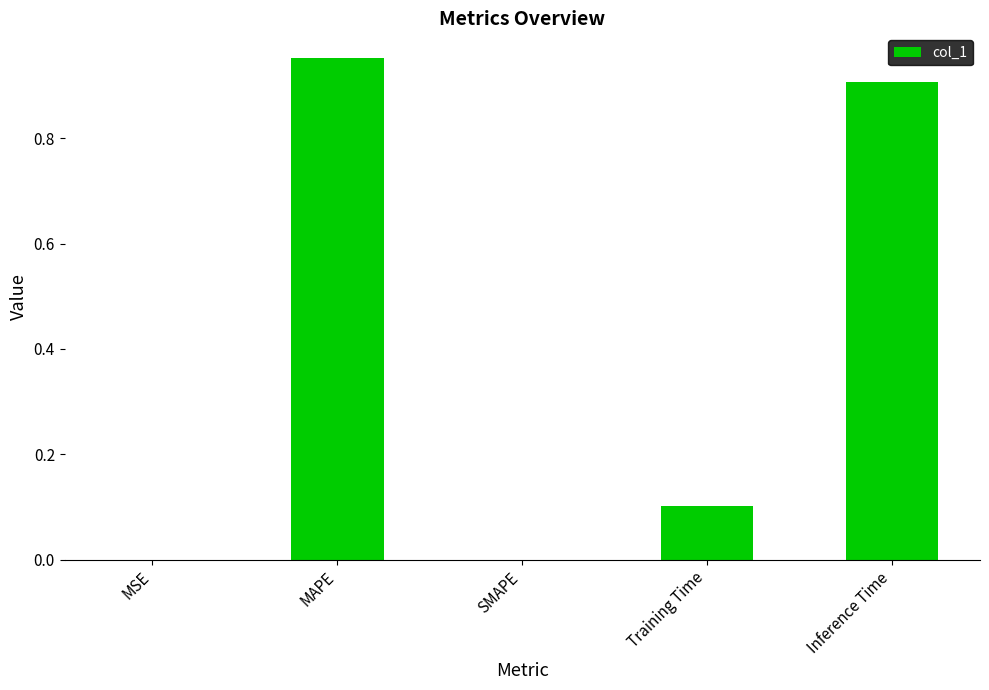

How many categories are shown in the chart?

5